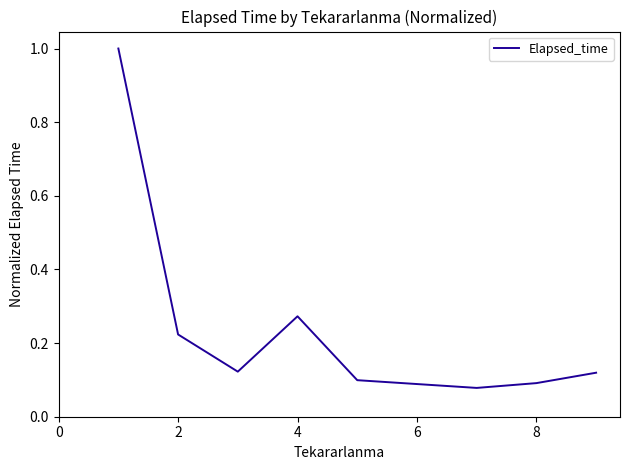

What is the sum of all values?

2.0